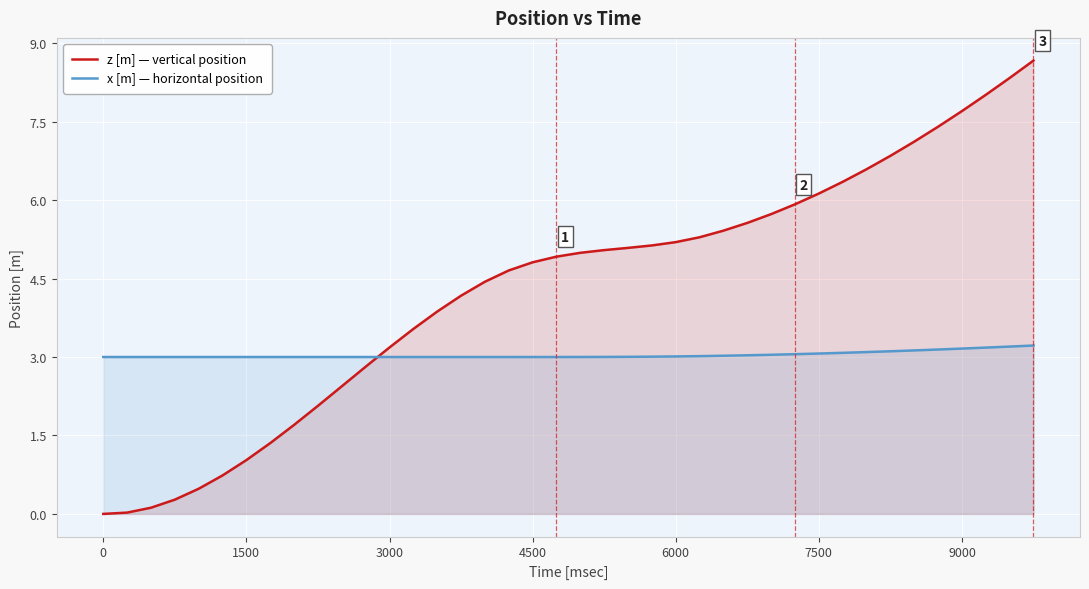

Rank the series by their average value, from lowest to highest.

x [m] — horizontal position, z [m] — vertical position